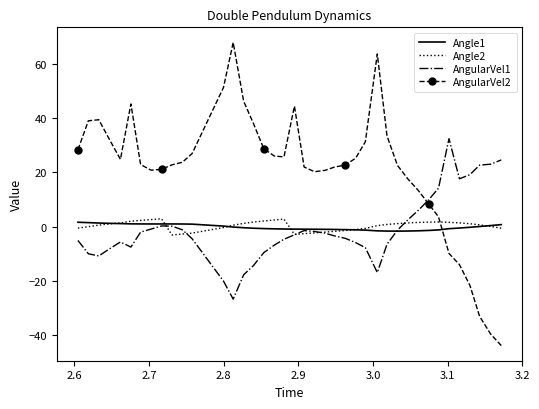

In Angle1, how many points are lower than both neighbors (excluding endpoints)?

2